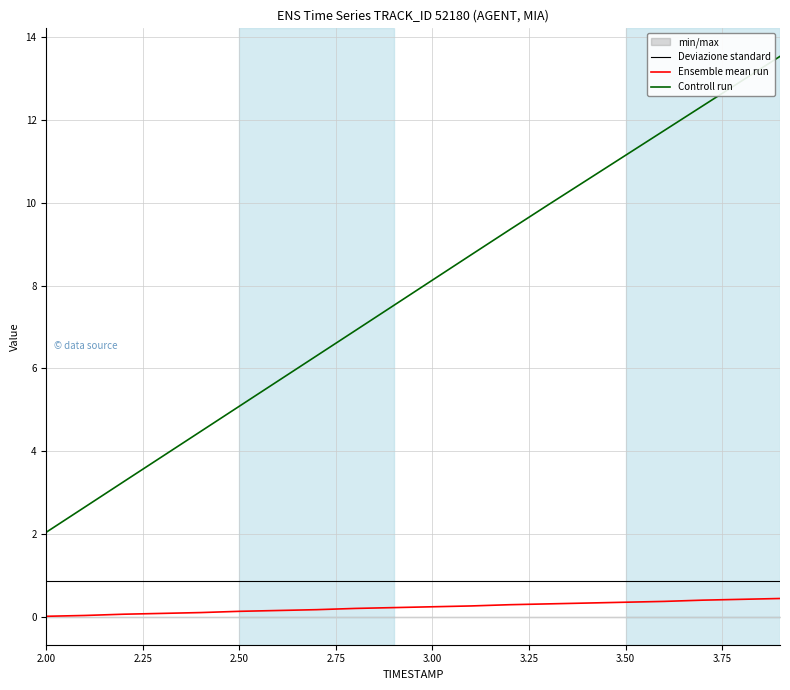

Reading right to left, what are all the values shown in this chart?

Deviazione standard: 0.9	0.9	0.9	0.9	0.9	0.9	0.9	0.9	0.9	0.9	0.9	0.9	0.9	0.9	0.9	0.9	0.9	0.9	0.9	0.9
Ensemble mean run: 0.4	0.4	0.4	0.4	0.3	0.3	0.3	0.3	0.3	0.2	0.2	0.2	0.2	0.2	0.1	0.1	0.1	0.1	0.0	0.0
Controll run: 13.5	12.9	12.3	11.8	11.2	10.6	10.0	9.4	8.7	8.1	7.5	6.9	6.3	5.7	5.1	4.5	3.9	3.3	2.7	2.0